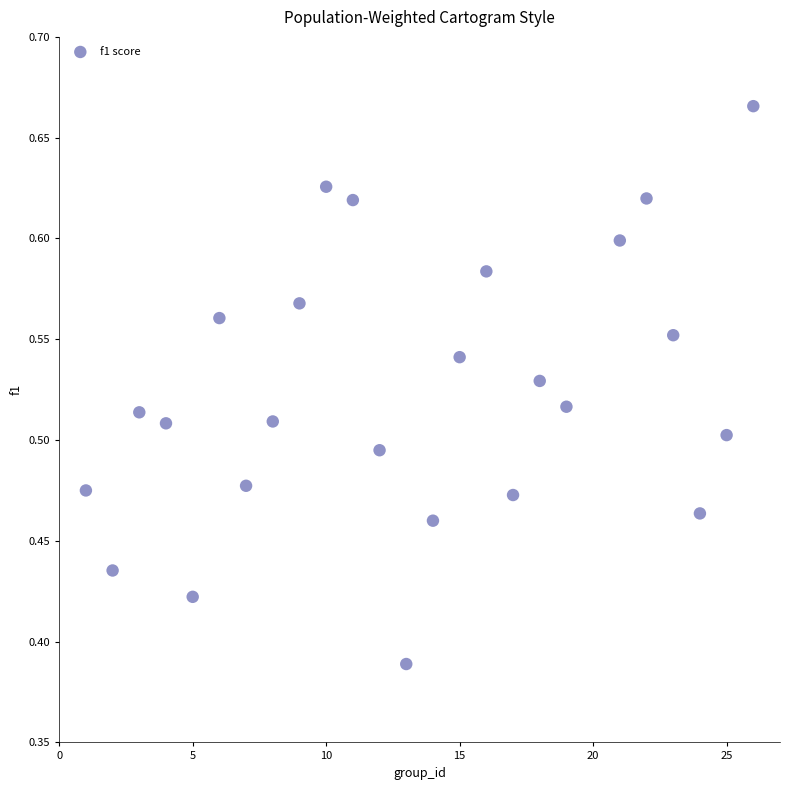

What is the range of Y values (max minus min)?

0.3